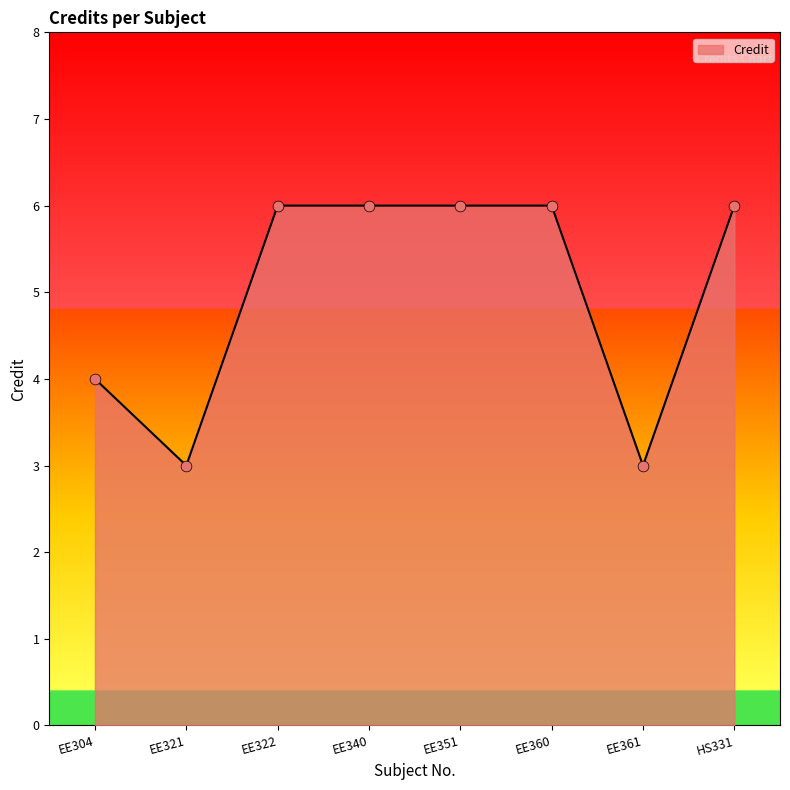

What is the ratio of the value at EE351 to the value at EE304?

1.5